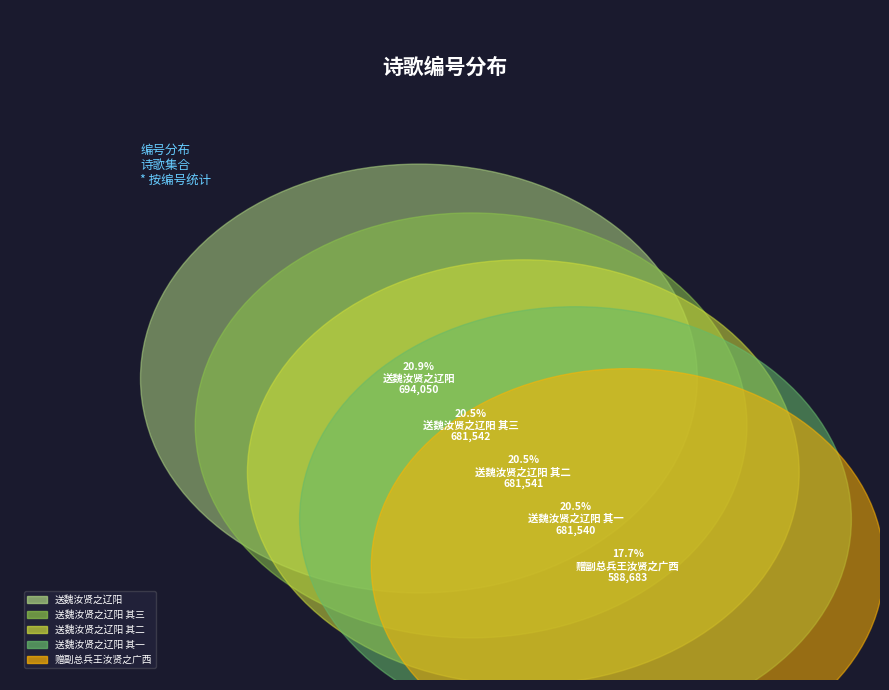

To the nearest percent, what percentage of the pie is 送魏汝贤之辽阳 其三?

20%